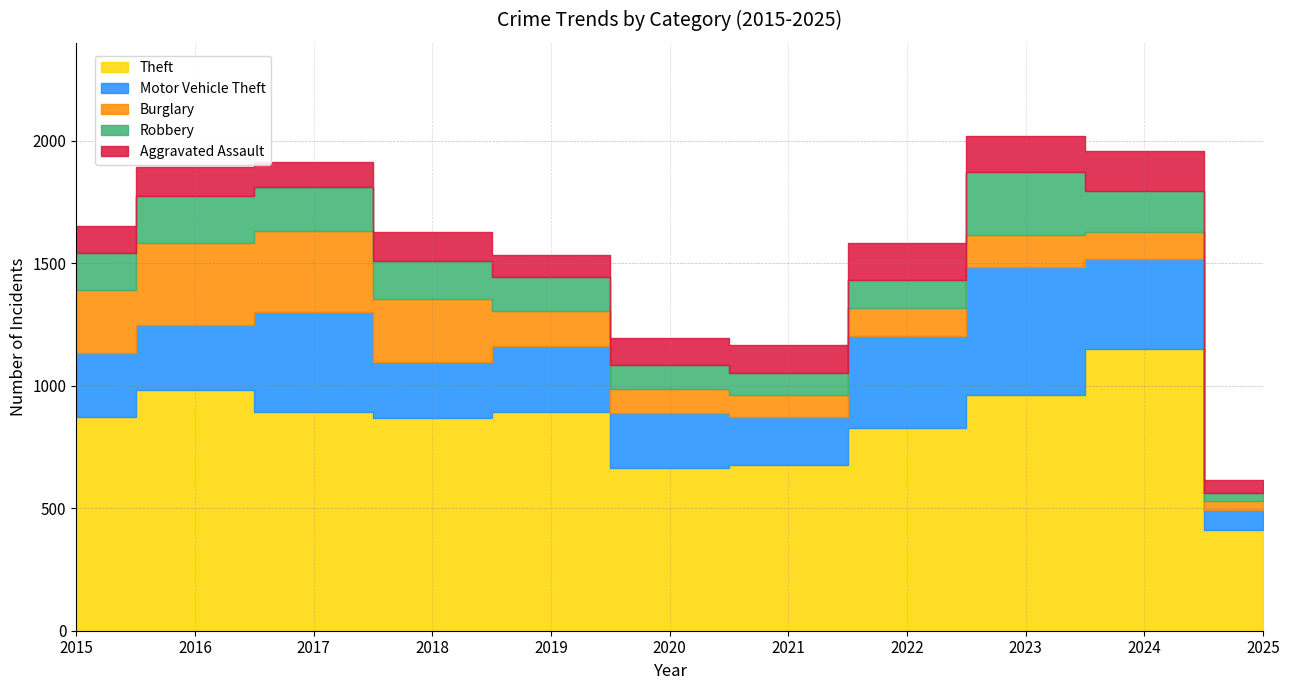

What is the difference between the maximum and minimum values in the Motor Vehicle Theft series?

443